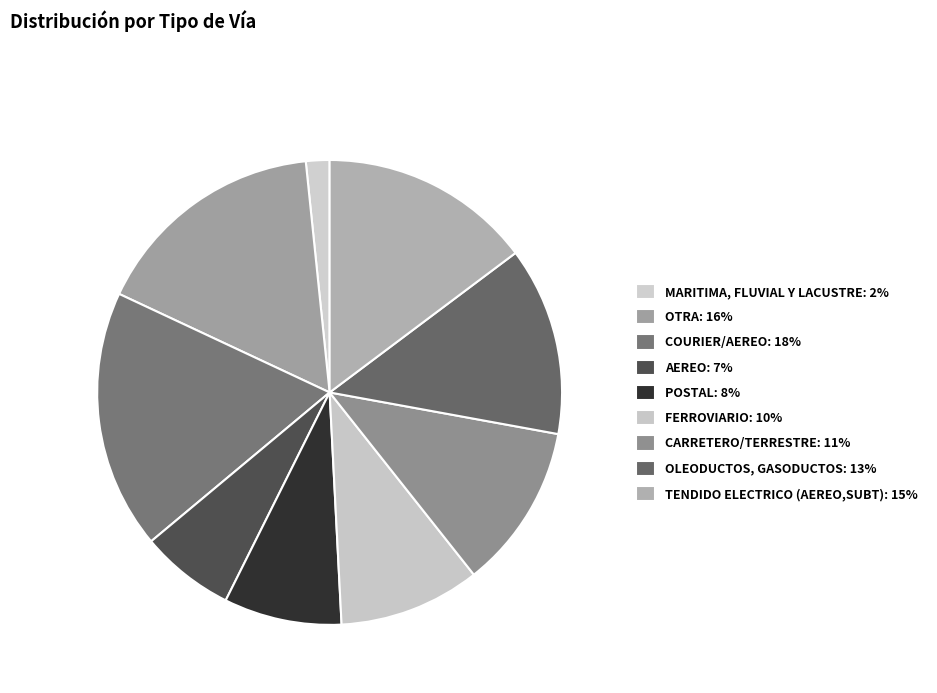

How many slices are in this pie chart?

9